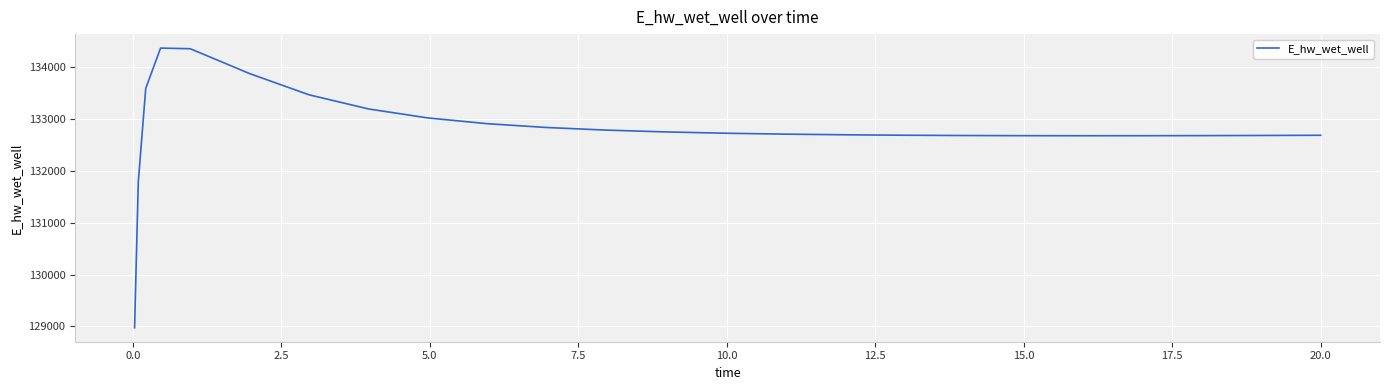

What is the maximum value shown in the chart?

134373.0